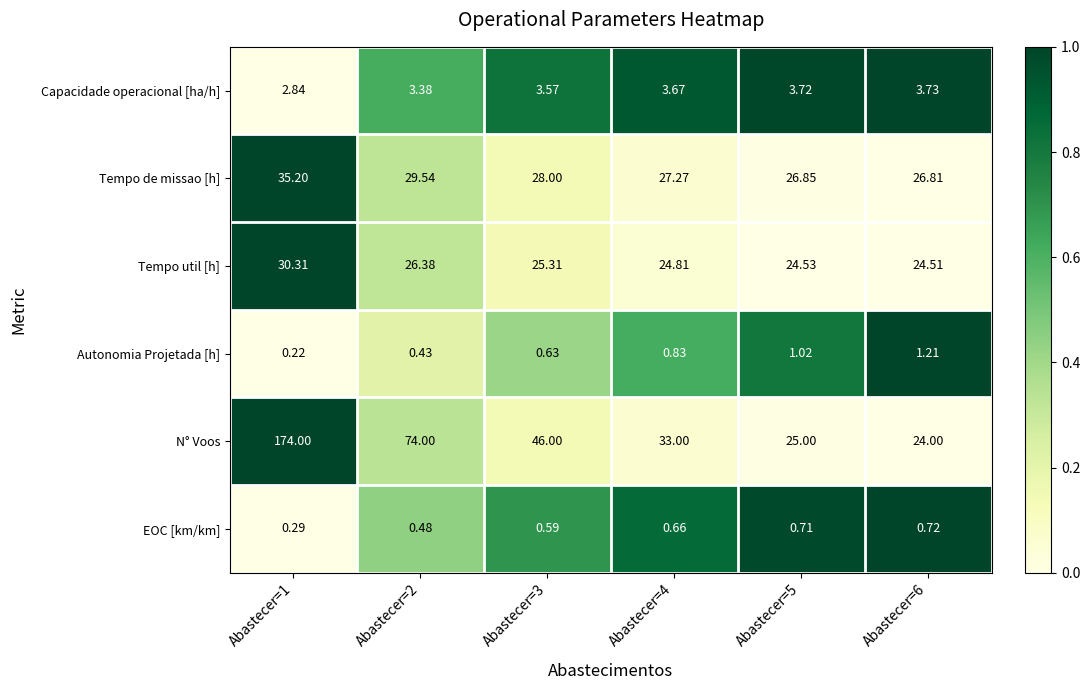

Which series changed the most between Abastecer=2 and Abastecer=4?

N° Voos